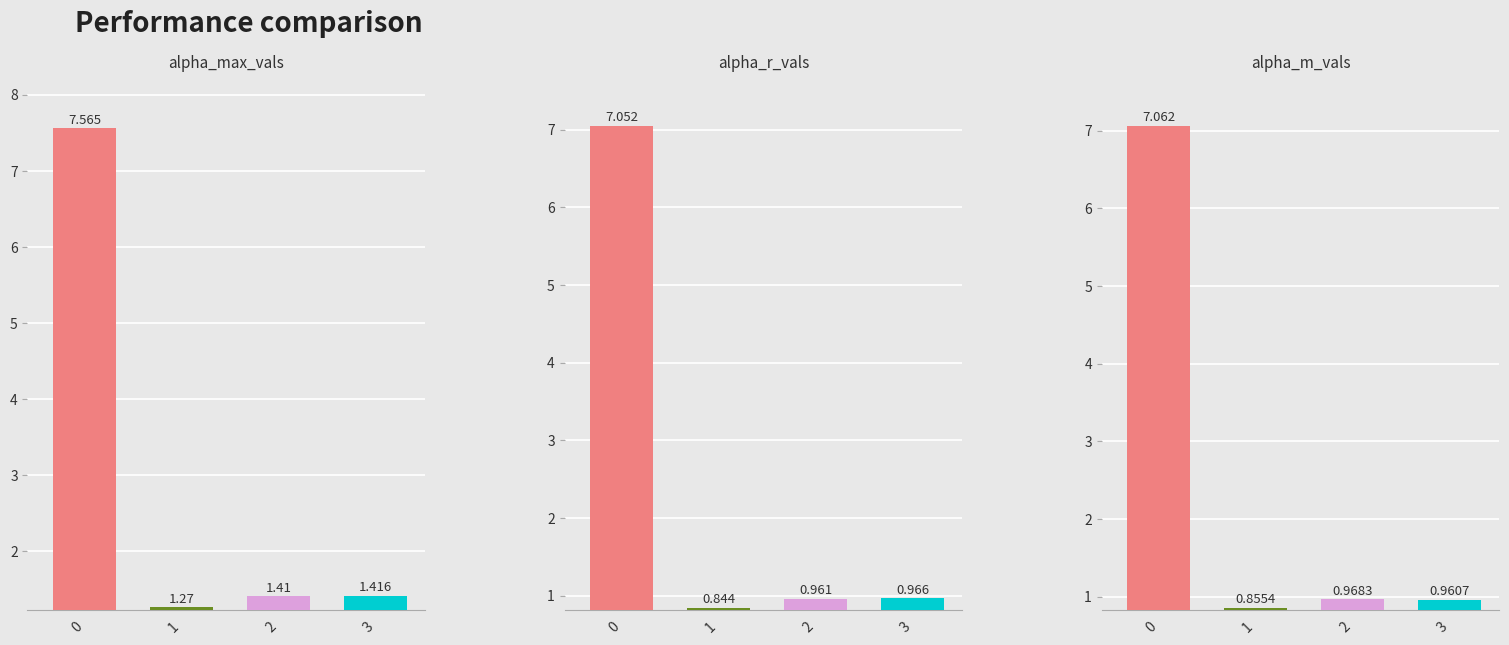

What are all the series names shown in the legend?

alpha_max_vals, alpha_r_vals, alpha_m_vals